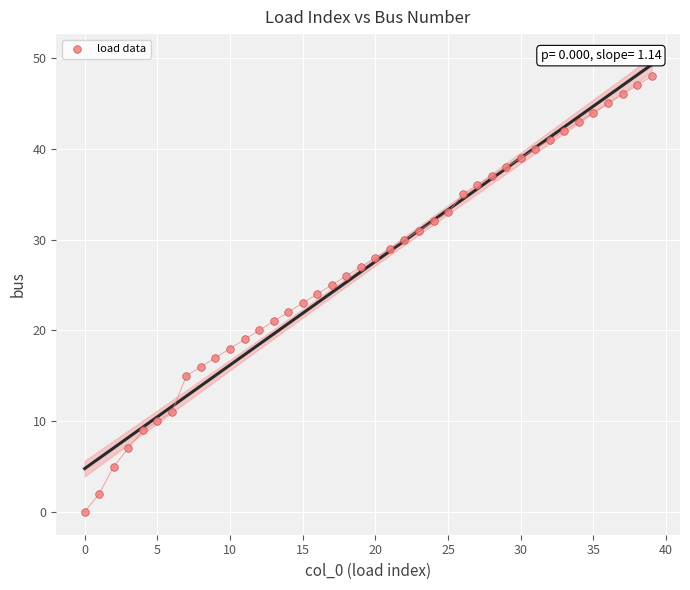

What is the range of Y values (max minus min)?

48